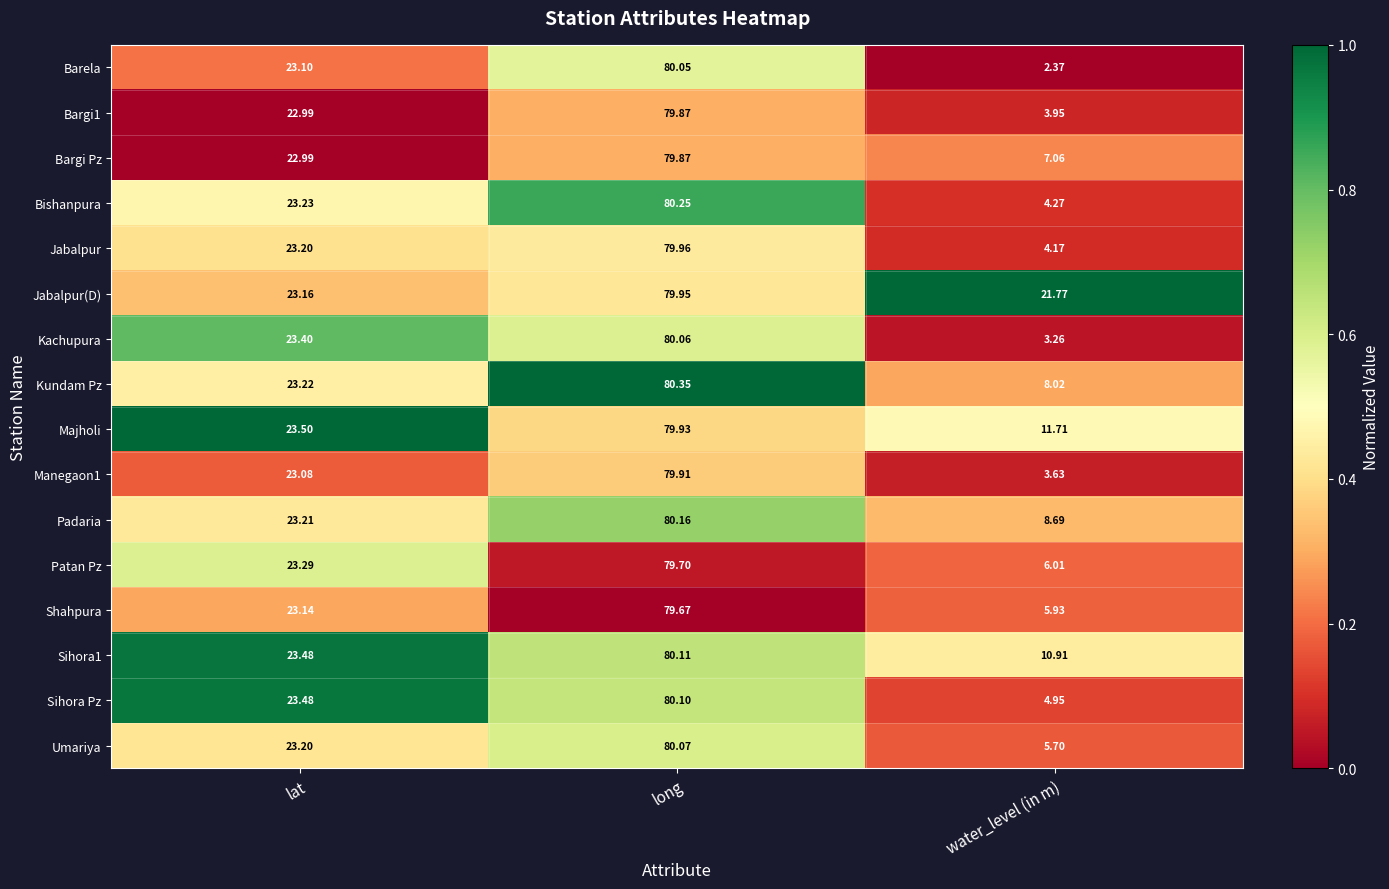

At which category does the chart reach its peak across all series?

long